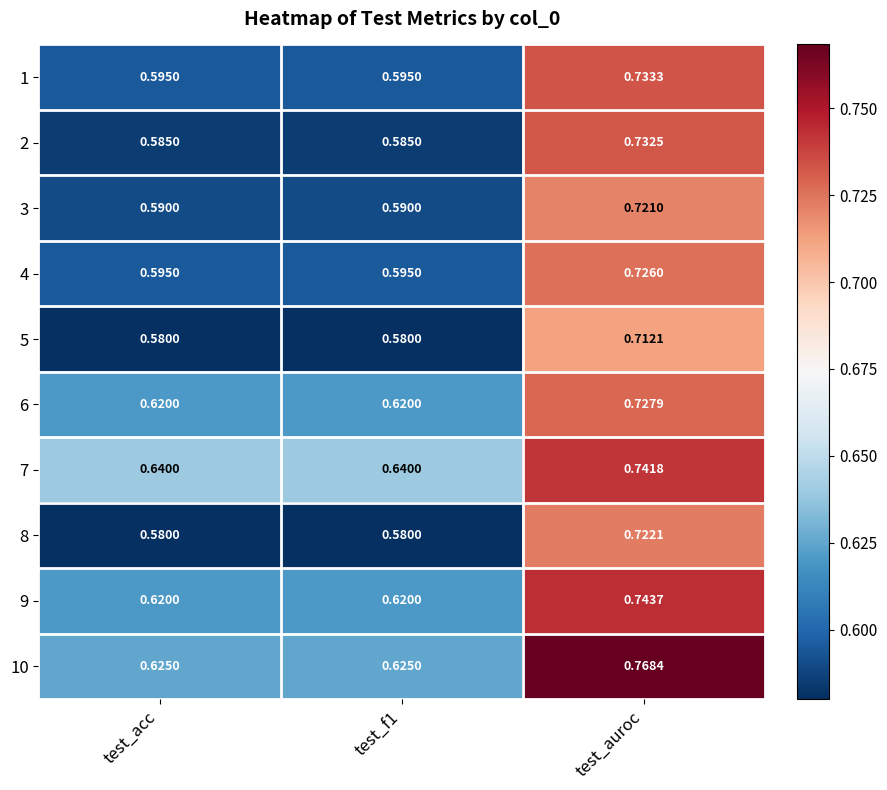

At which label does 3 reach its peak?

test_auroc